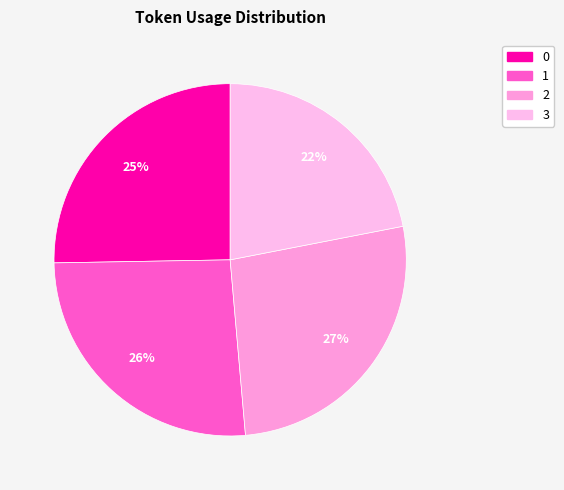

To the nearest percent, what is the average slice percentage?

25%